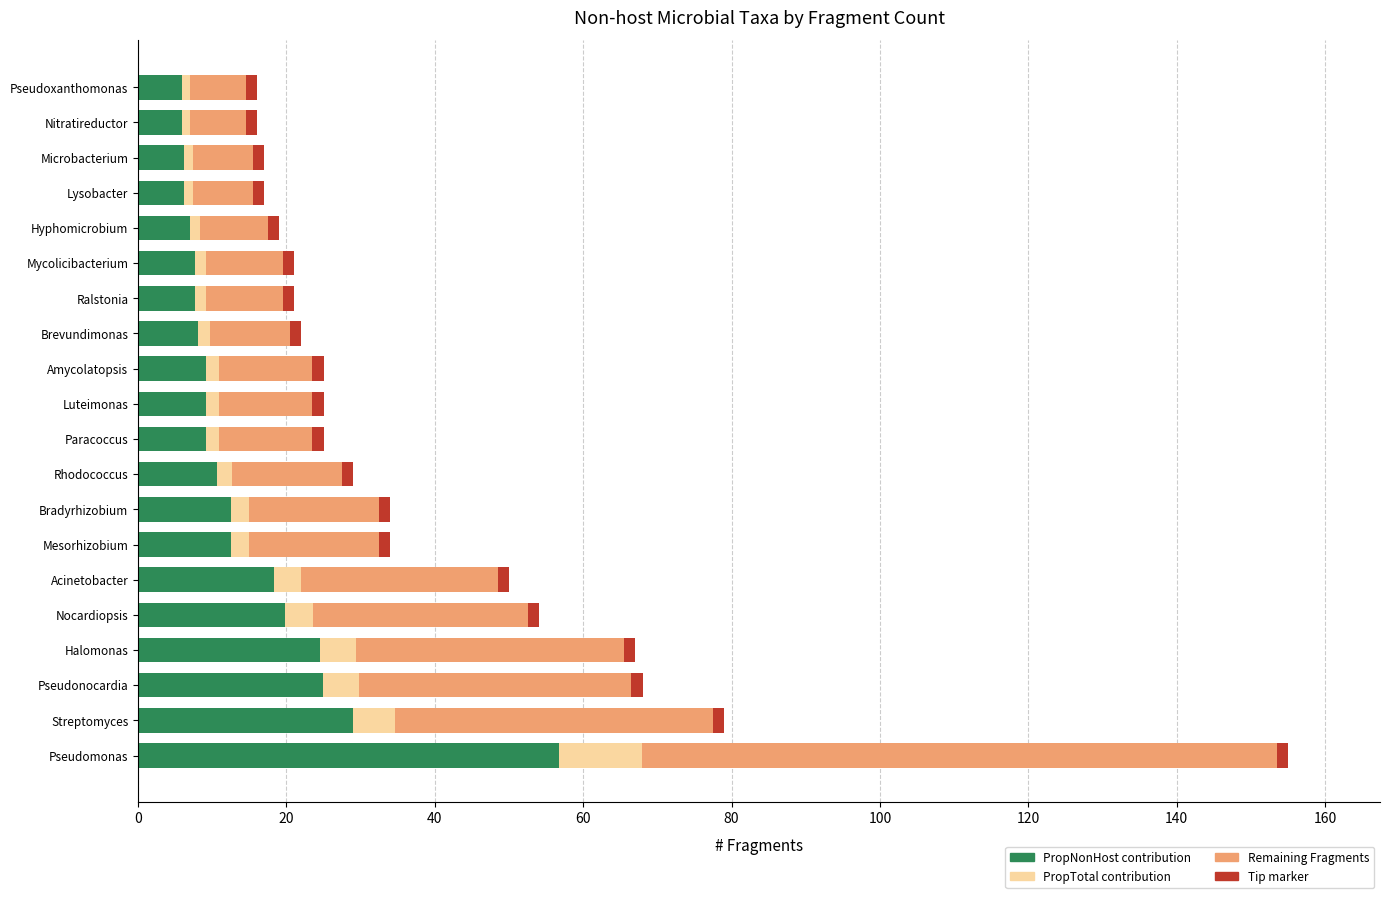

How many categories are shown in the chart?

20